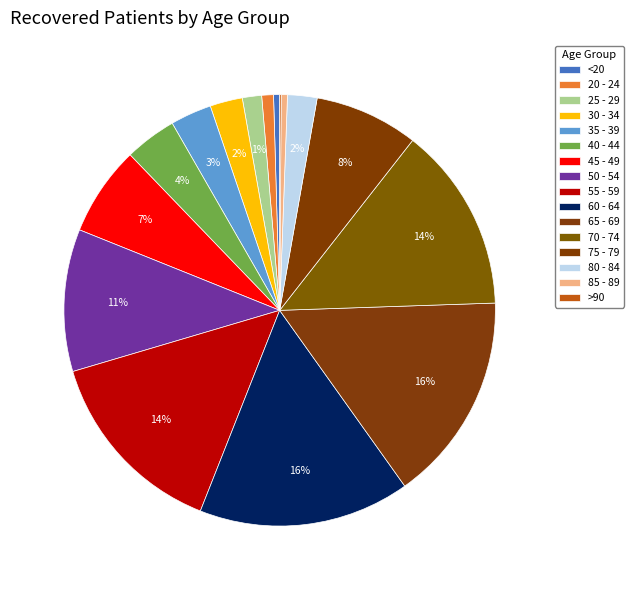

Does 20 - 24 account for over 50% of the chart?

No